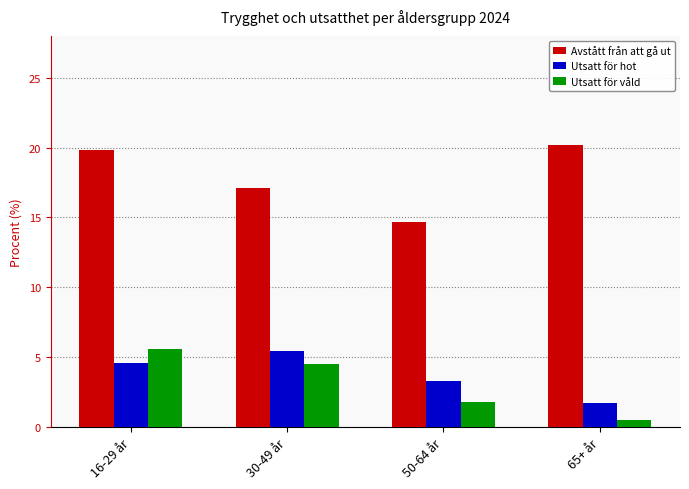

What is the minimum value shown in the chart?

0.5